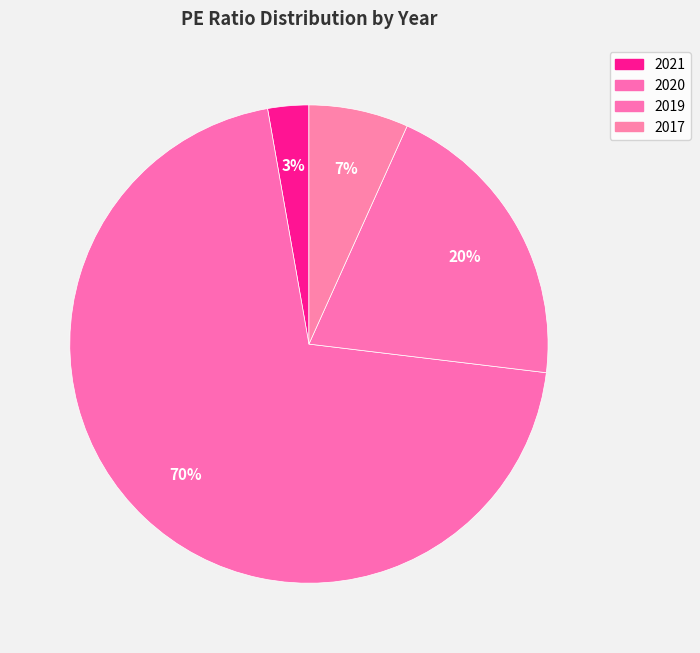

Which category has the smallest portion of the pie?

2021